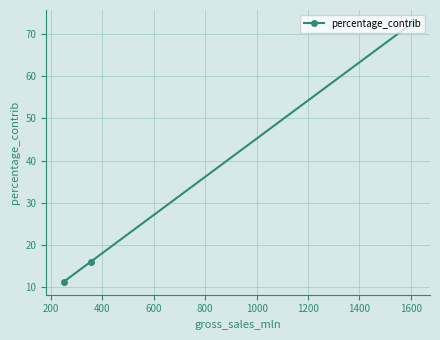

What is the value of the 3rd point from the left?

72.6